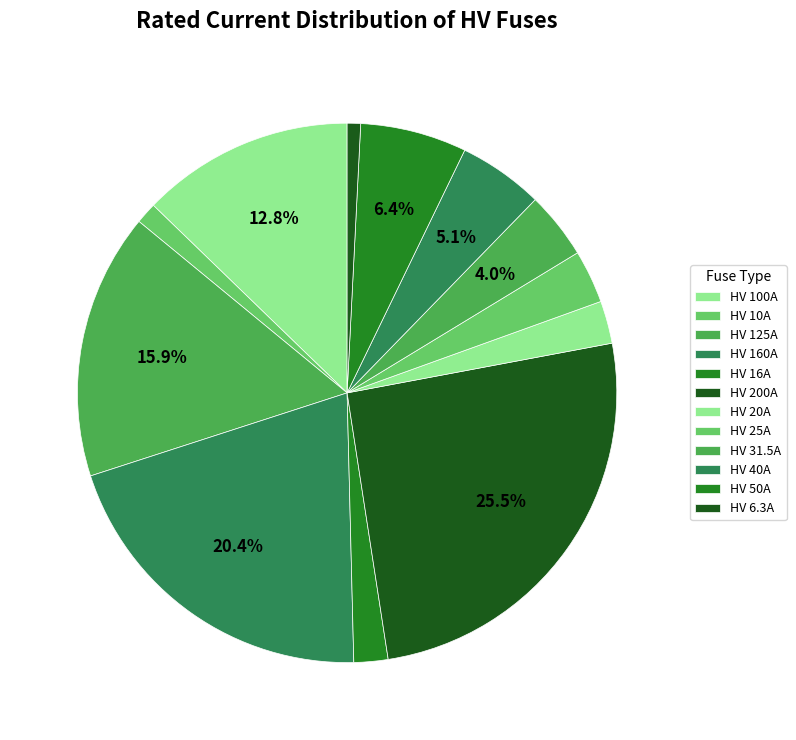

How many segments does this pie chart have?

12